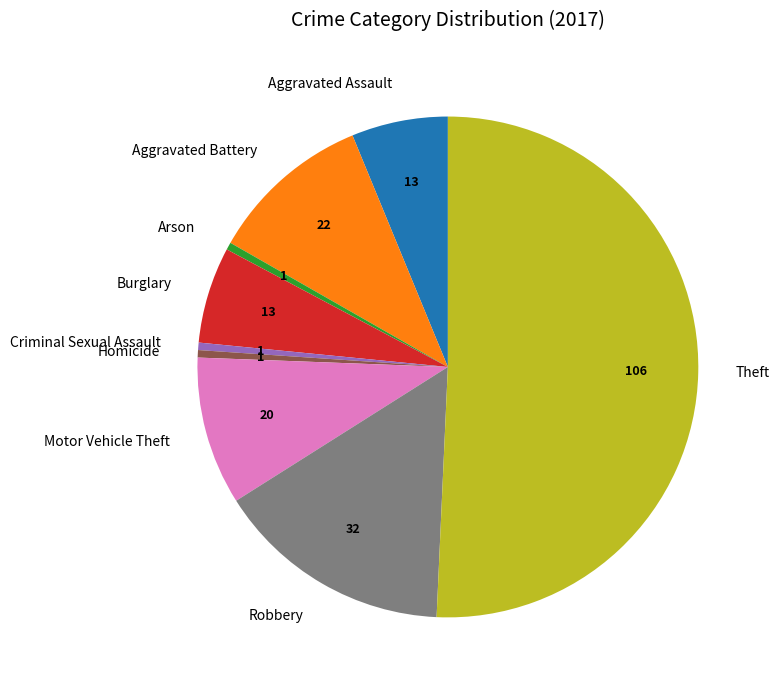

Which category has the biggest portion of the pie?

Theft